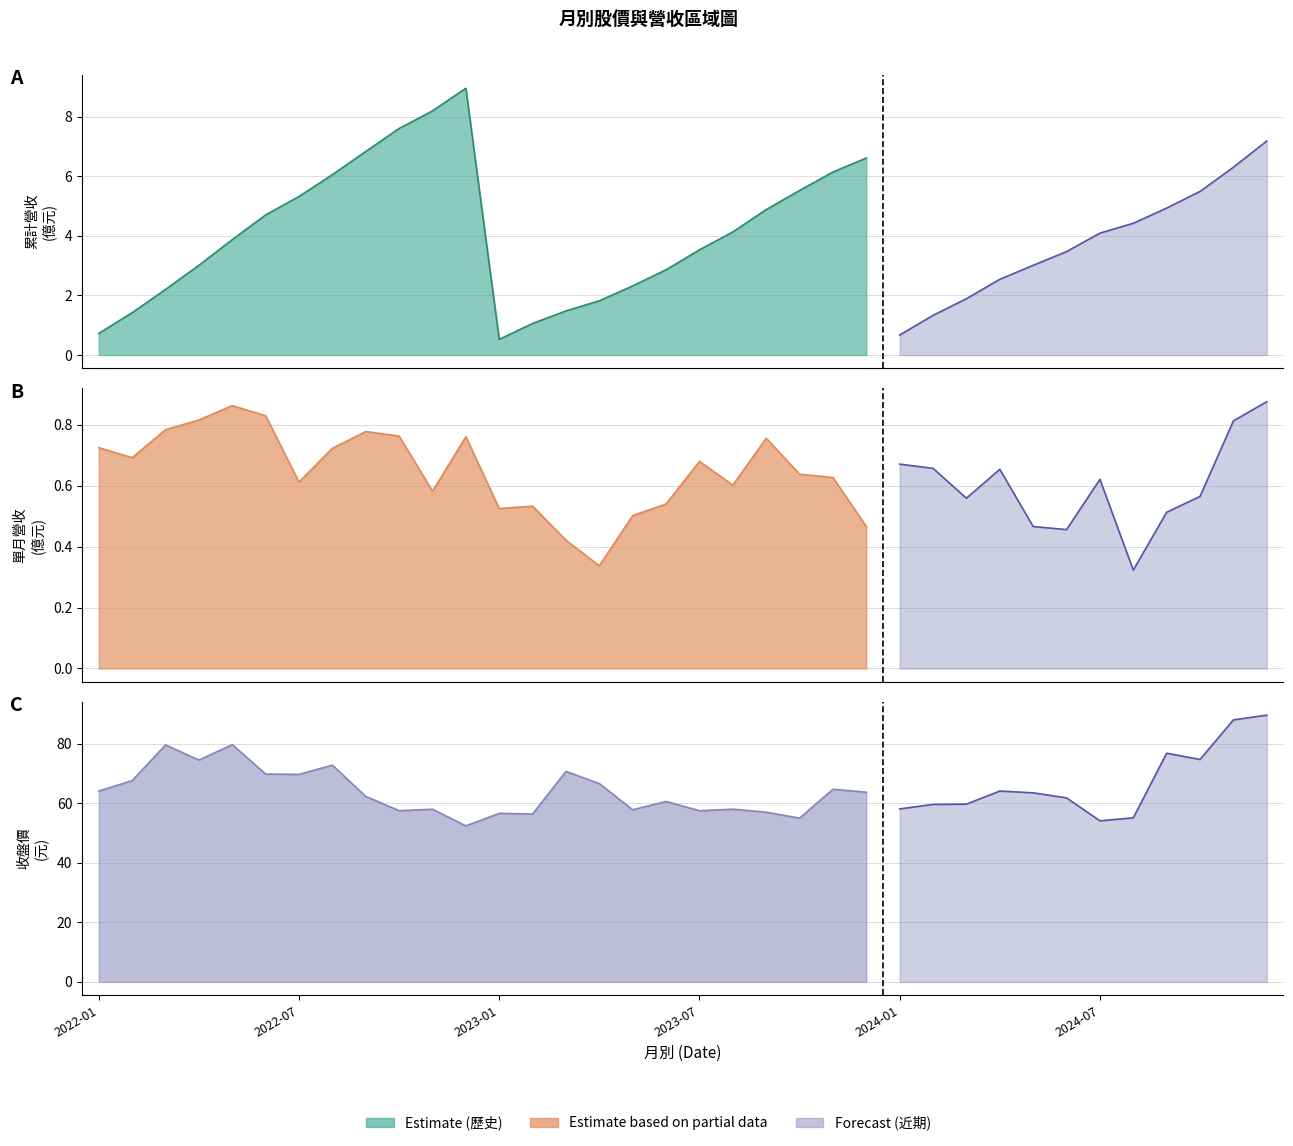

The 單月營收(億) series shows 0.7 at 2022-02. True or false?

True